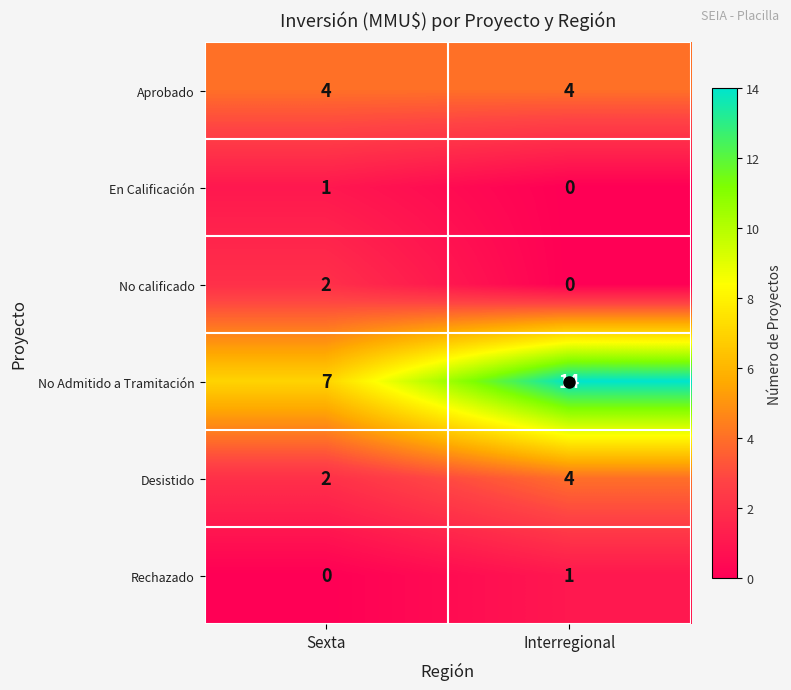

What value does the Desistido series have at Interregional?

4